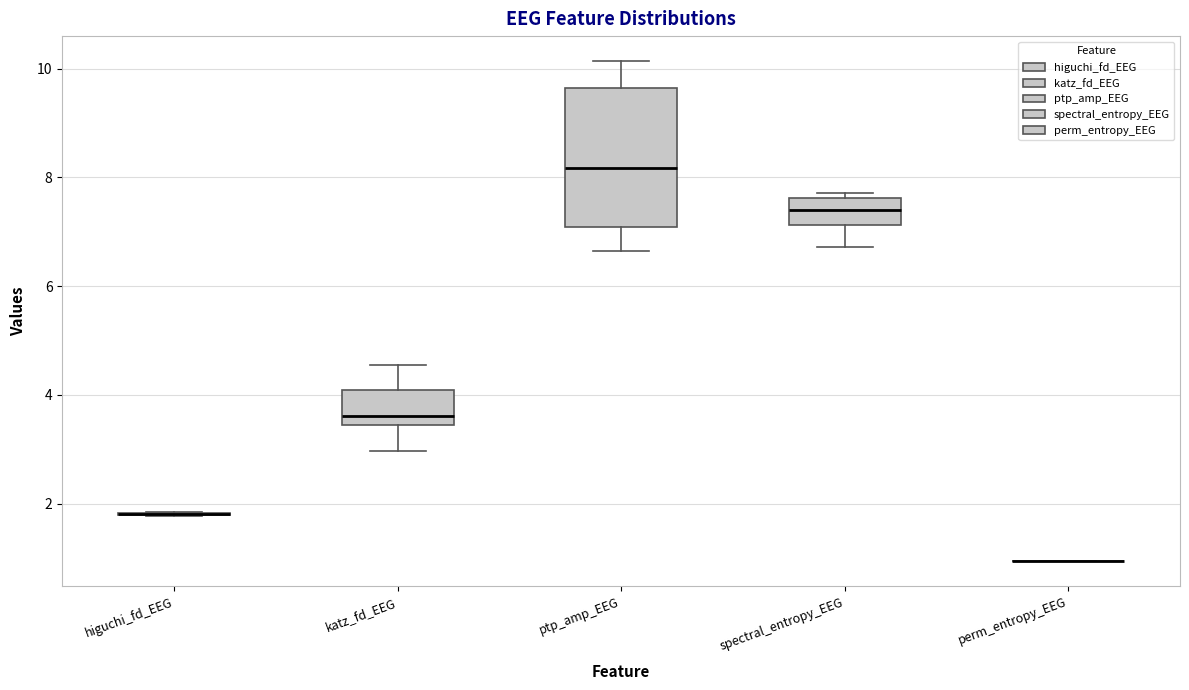

Comparing the boxes themselves (not the whiskers), which one is the tallest?

ptp_amp_EEG